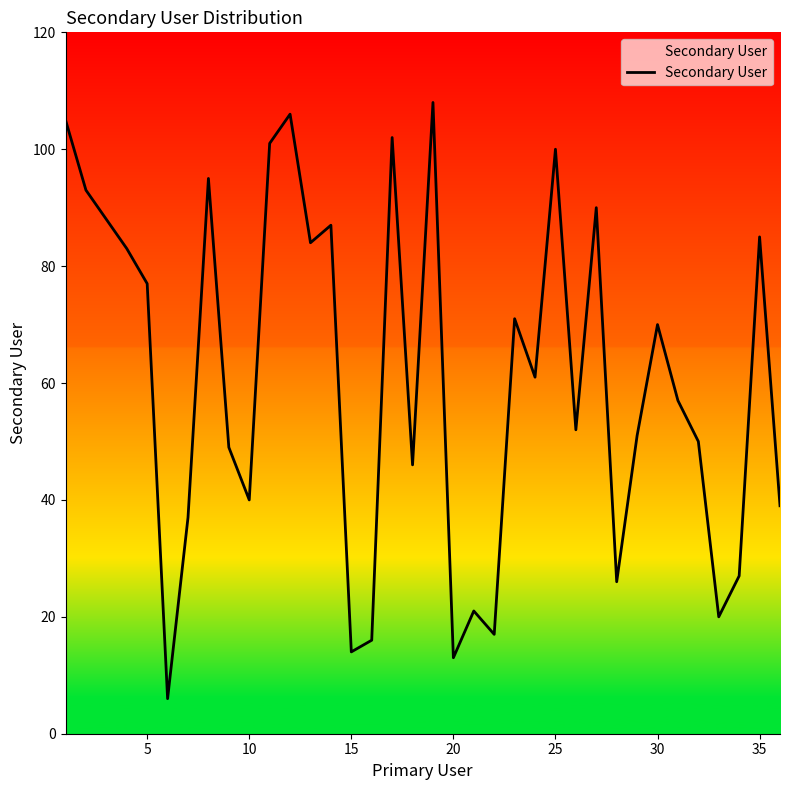

What is the difference between the maximum and second lowest values?

95